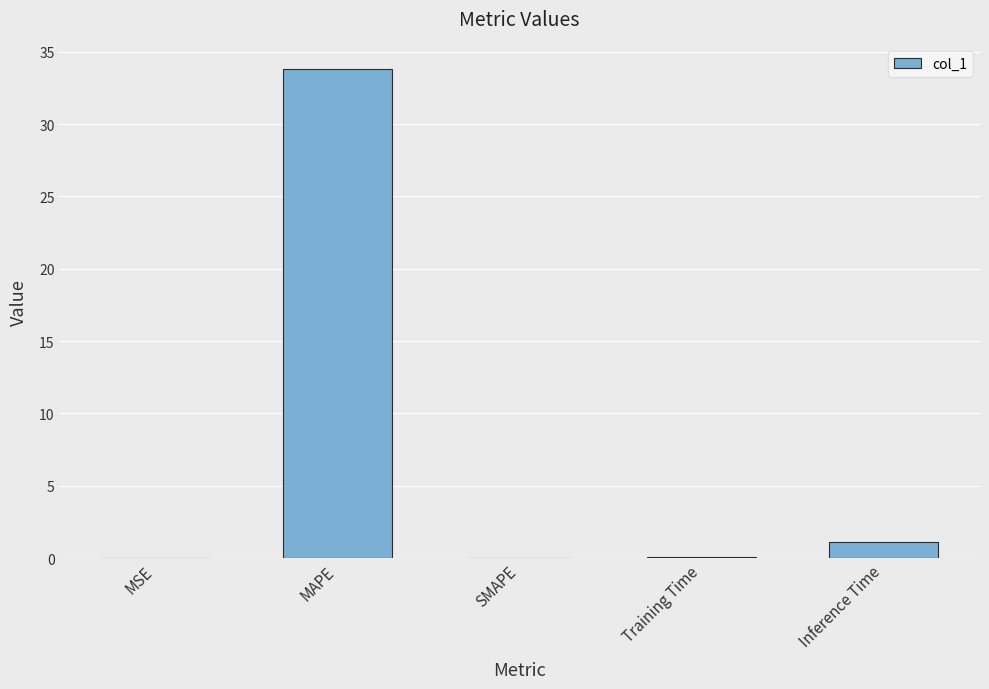

Between SMAPE and MAPE, which is larger?

MAPE